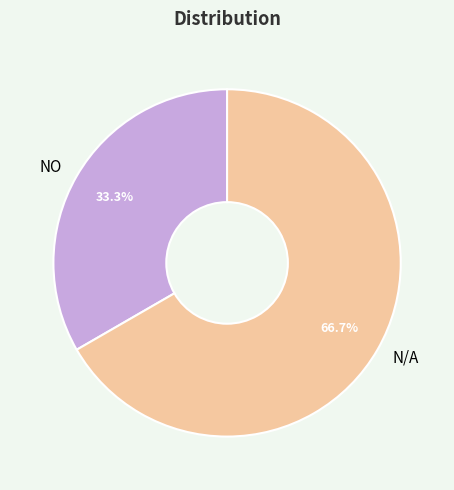

Does N/A account for over 50% of the chart?

Yes